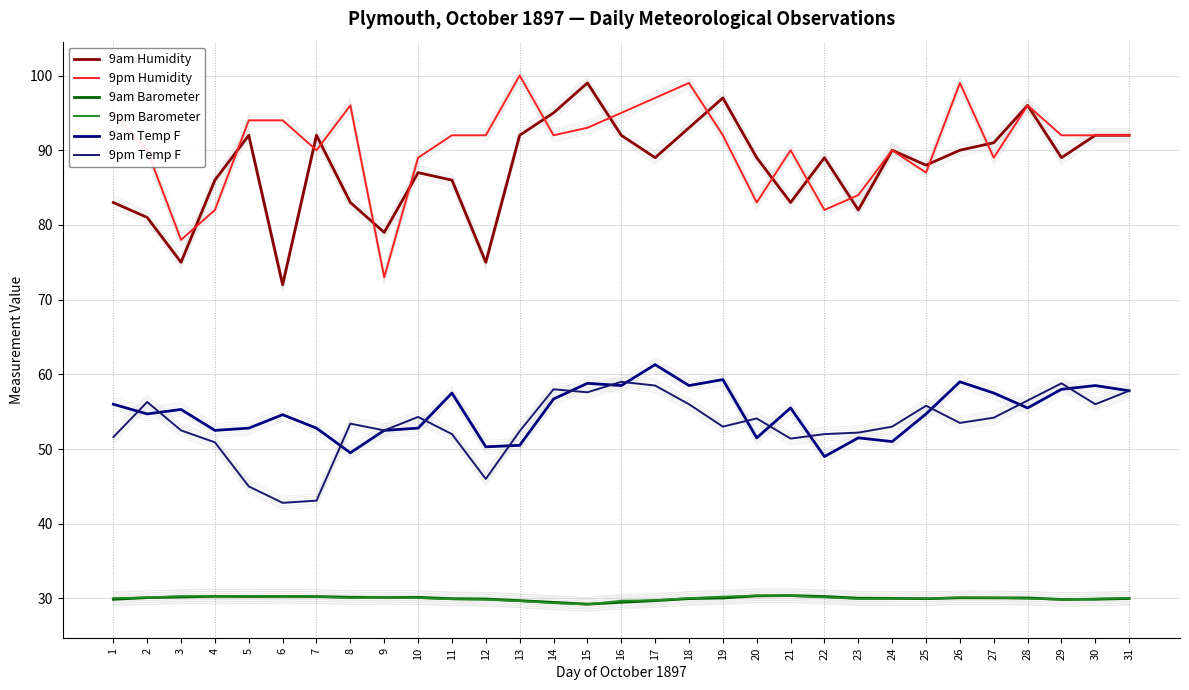

At which category is the sum across all series the highest?

15